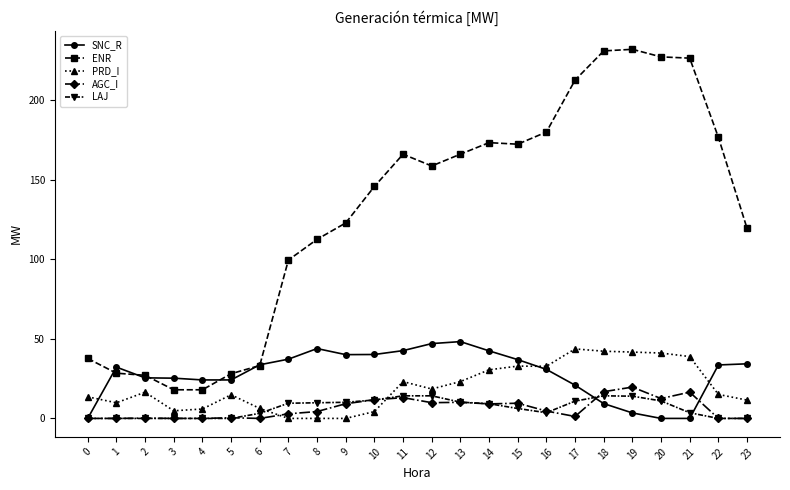

True or false: AGC_I and PRD_I intersect in this chart.

True